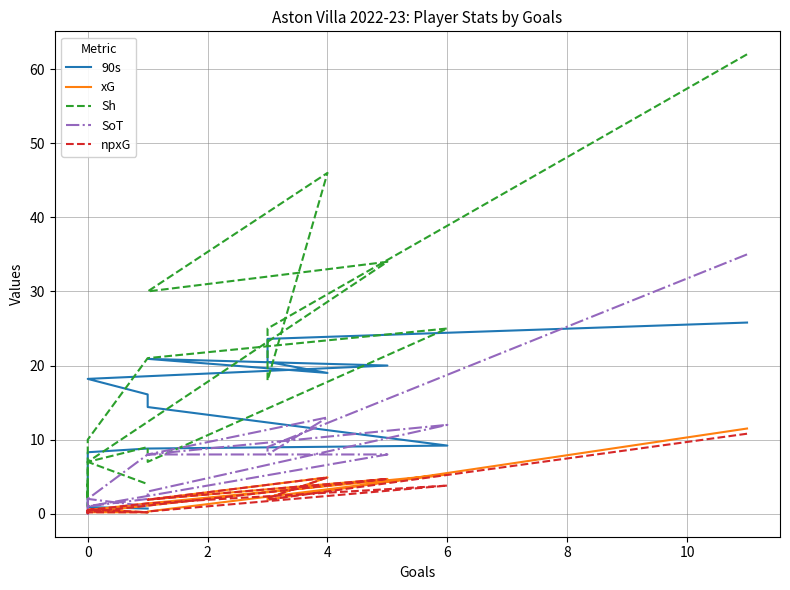

Reading left to right, transcribe all the data shown in this chart.

90s: 25.8	23.6	20.5	19.0	20.9	20.0	18.2	16.1	14.4	9.2	8.8	8.3	4.1	3.2	2.0	0.9	0.9	0.7
xG: 11.5	1.9	2.1	4.9	1.9	4.7	0.2	0.2	0.3	5.3	1.4	0.5	0.0	0.0	0.4	0.1	0.6	0.2
Sh: 62.0	25.0	18.0	46.0	30.0	34.0	7.0	9.0	7.0	25.0	21.0	10.0	1.0	1.0	4.0	2.0	7.0	4.0
SoT: 35.0	9.0	8.0	13.0	8.0	8.0	1.0	2.0	3.0	12.0	8.0	2.0	0.0	0.0	0.0	1.0	2.0	1.0
npxG: 10.8	1.9	2.1	4.9	1.9	4.7	0.2	0.2	0.3	3.8	1.4	0.5	0.0	0.0	0.4	0.1	0.6	0.2